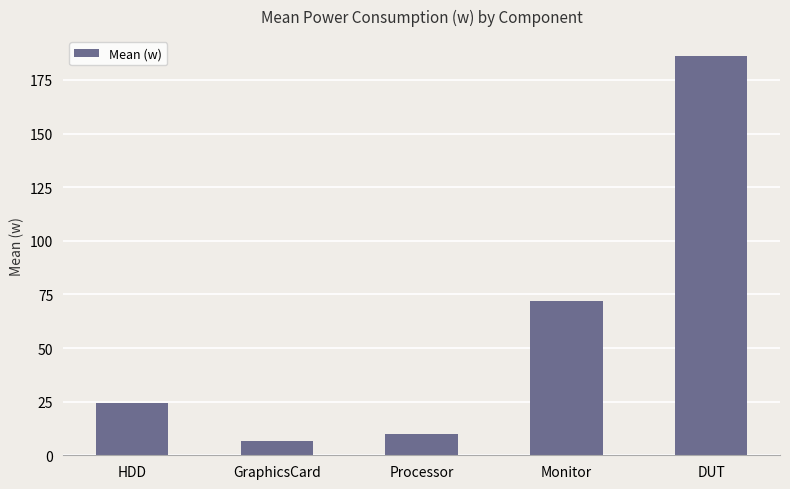

The chart shows a value of 43.3 at HDD. True or false?

False